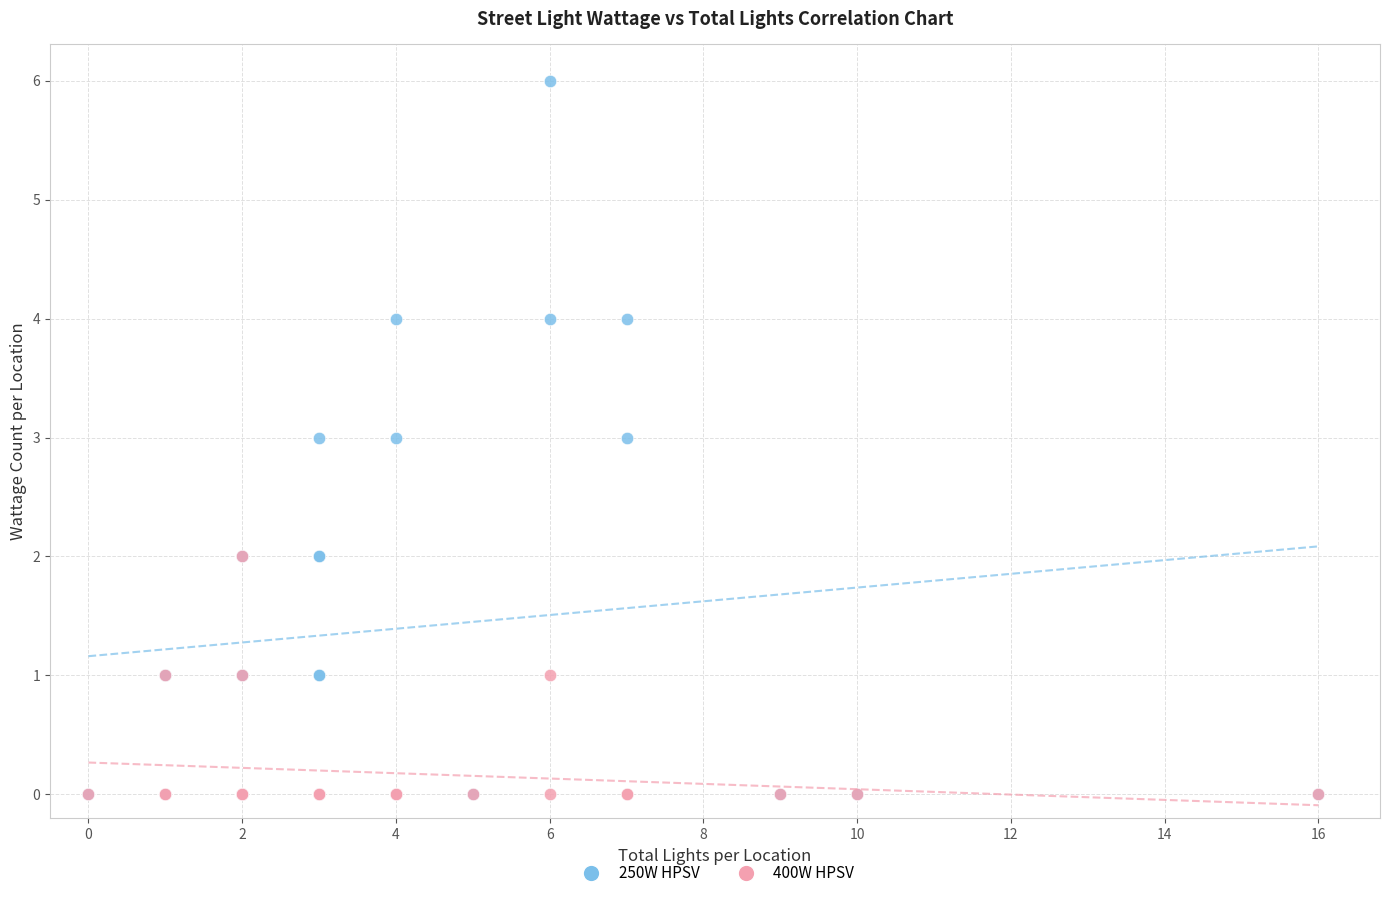

Which series has the largest Y range (max minus min)?

250W HPSV